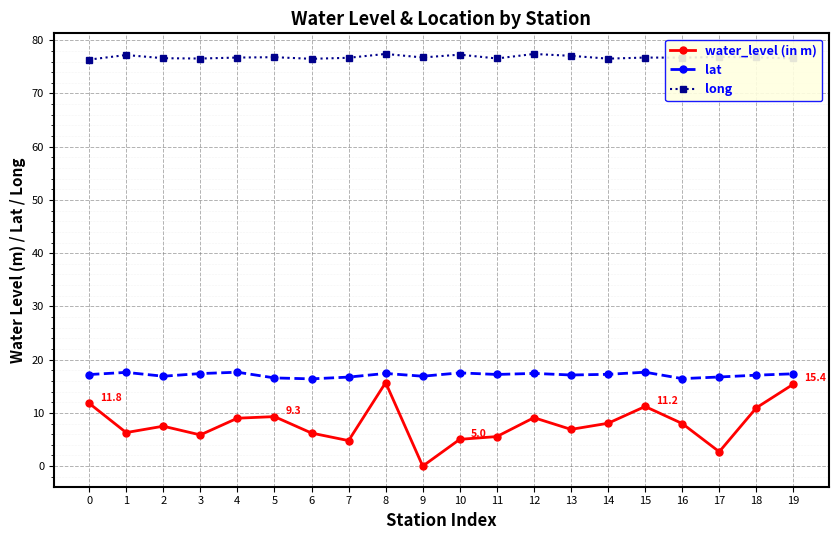

True or false: long has a value of 17.7 at 6.

False